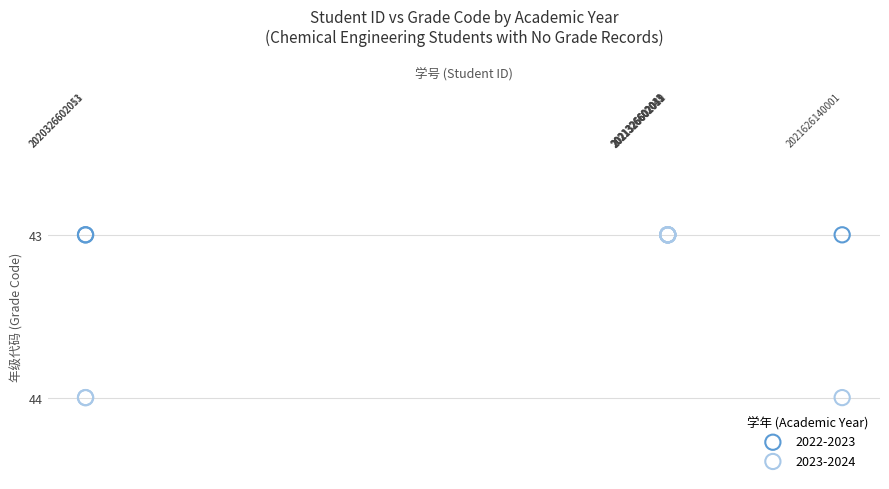

Which series contains the highest Y value?

2023-2024